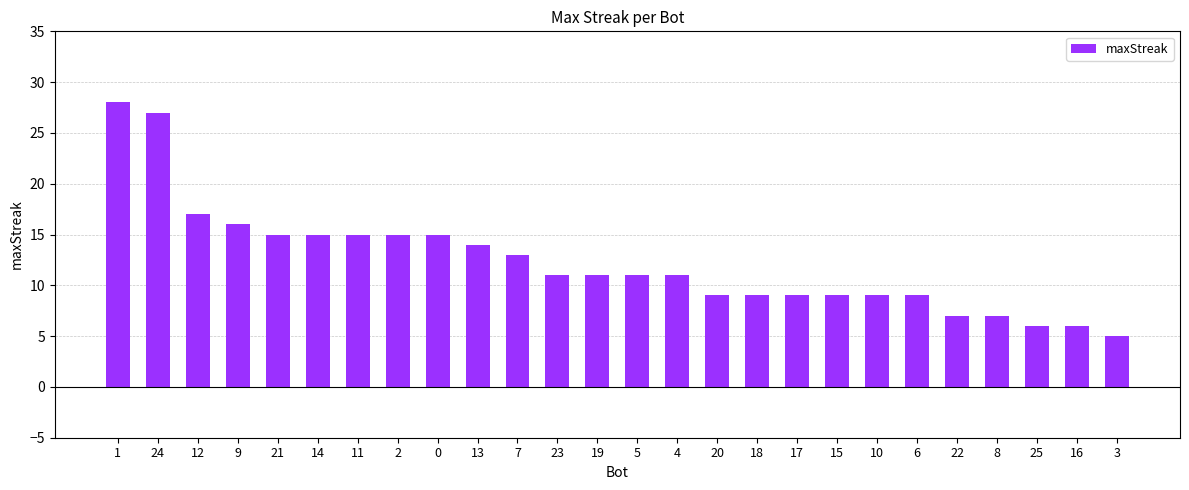

What is the ratio of the value at 1 to the value at 23?

2.5